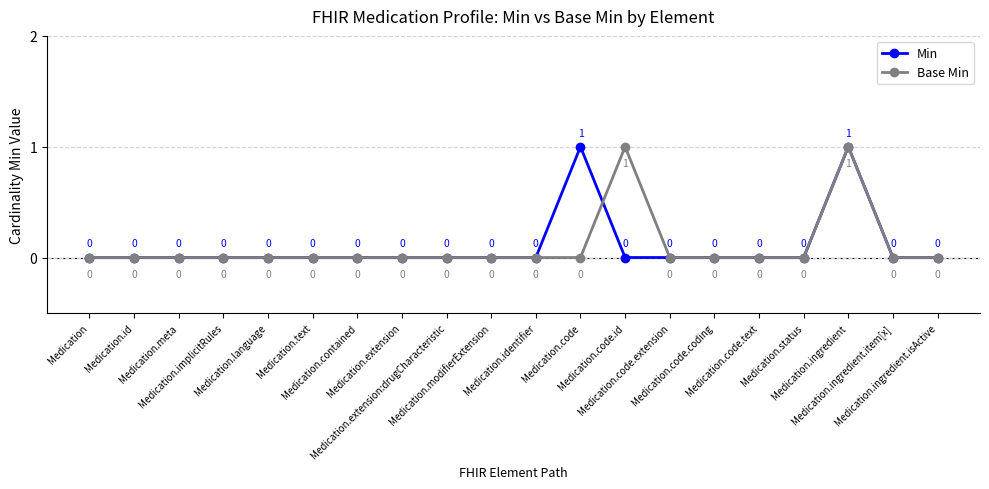

How many interior local peaks does the Min series have?

2